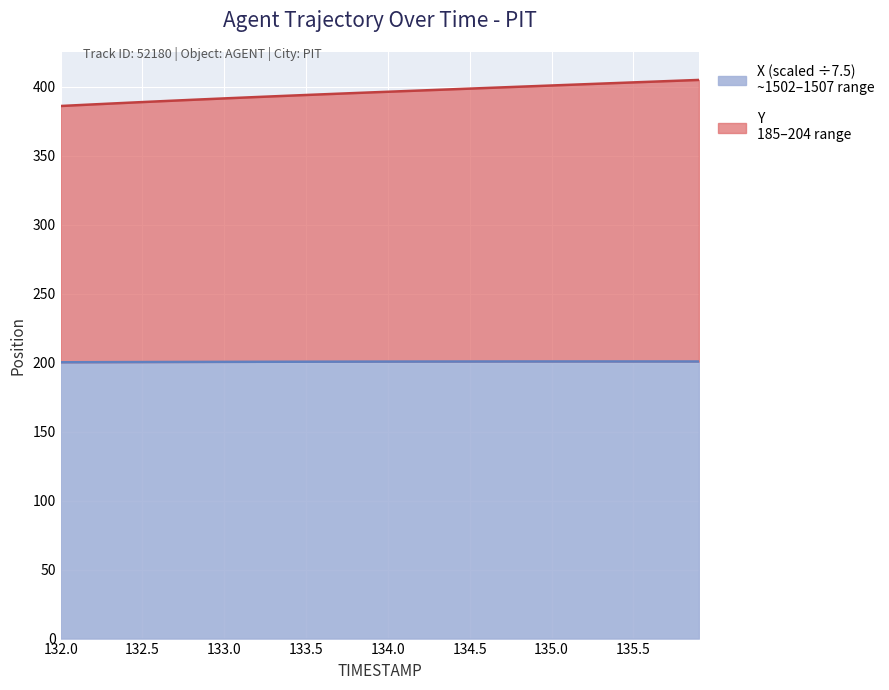

In X, how many points are higher than both neighbors (excluding endpoints)?

1